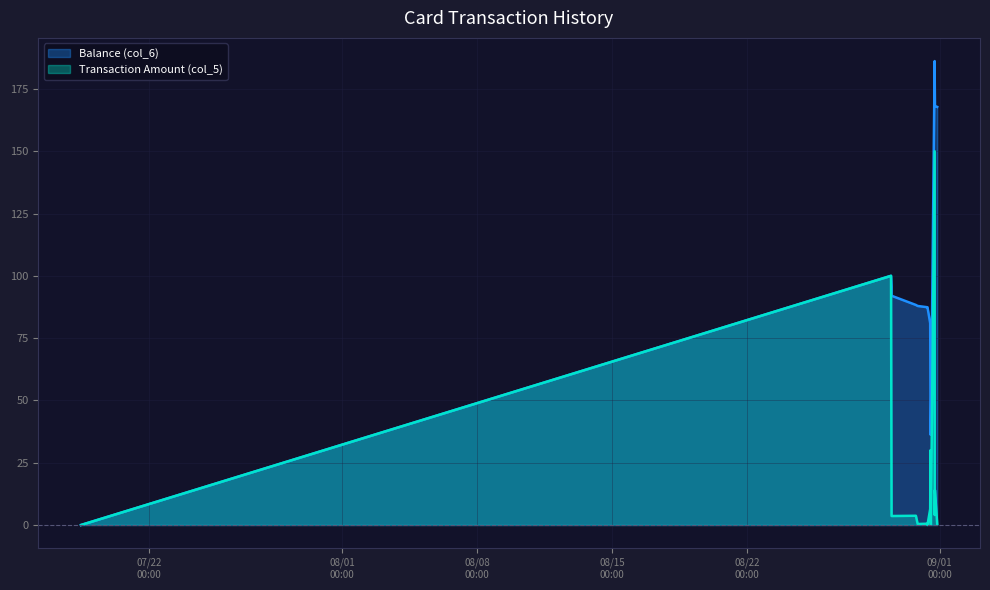

Between 2014/07/18 10:55:46 and 2014/08/30 20:30:37, which series saw the biggest shift?

Balance (col_6)